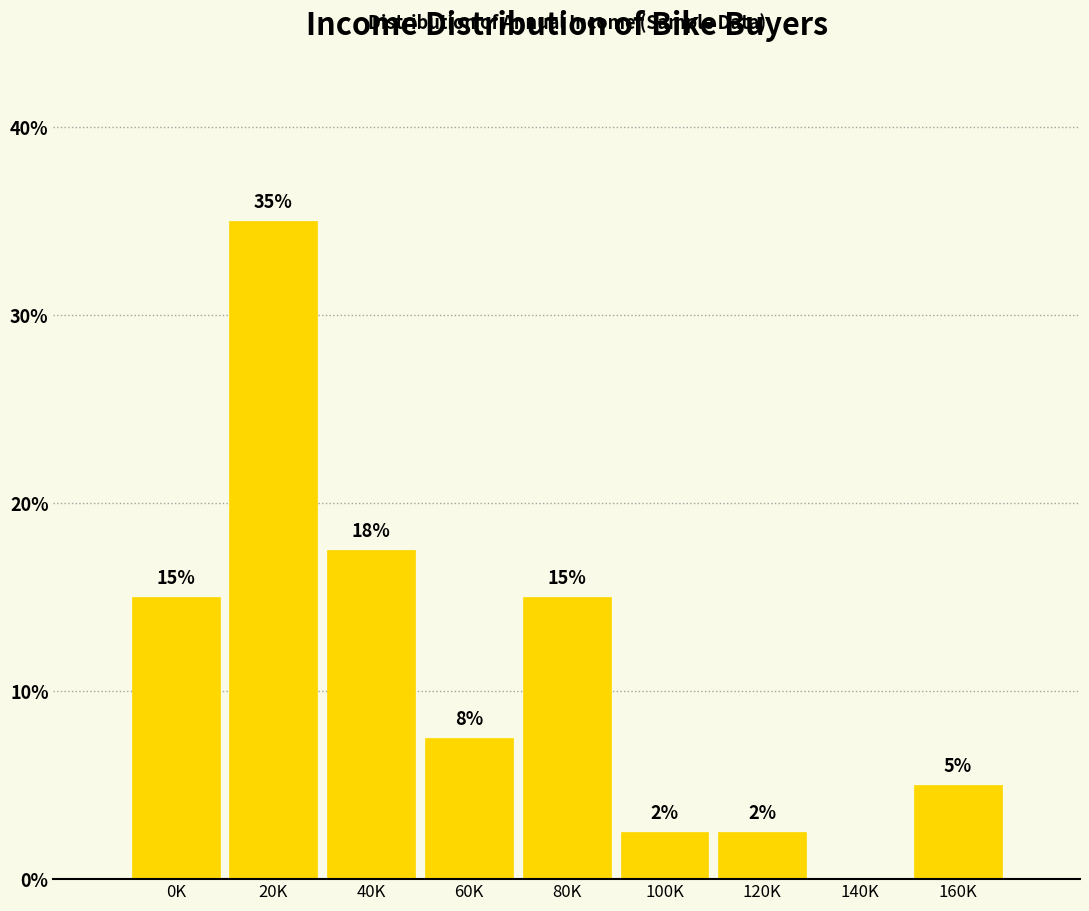

Between 20K and 40K, which is larger?

20K